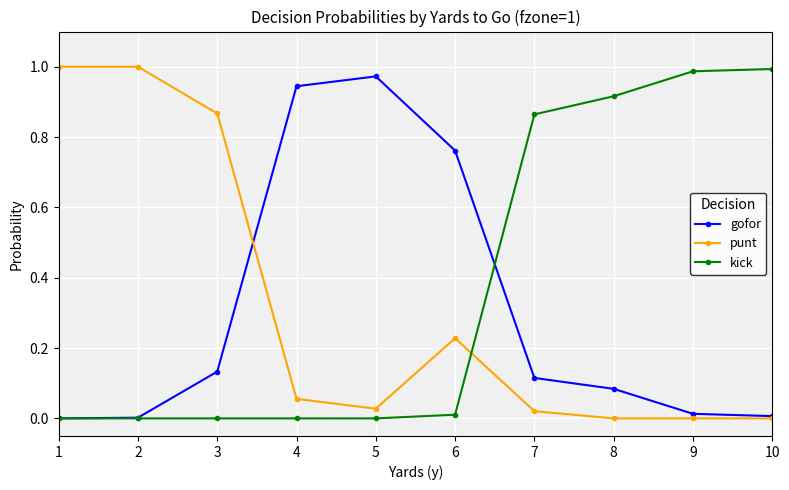

Between 3 and 9, which series saw the biggest shift?

kick